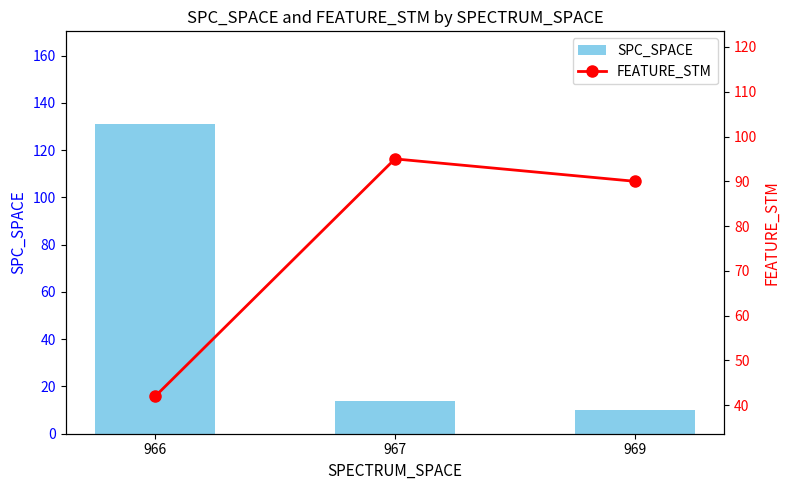

What is the smallest value displayed?

10